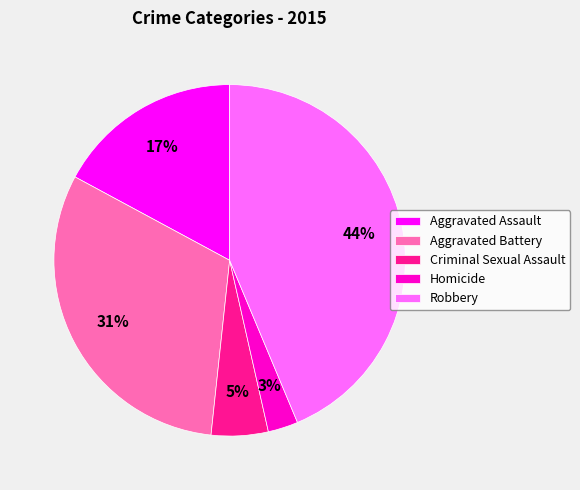

Approximately how many times larger is the value at Robbery compared to Aggravated Assault?

2.6